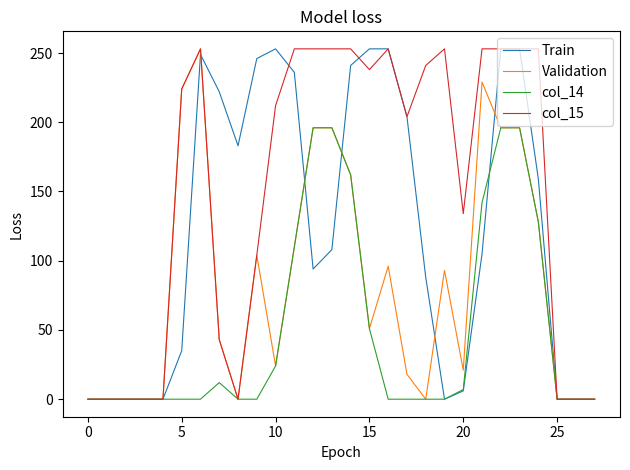

Which series has the largest total across all categories?

col_15